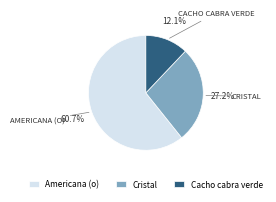

Rank the categories by value from lowest to highest.

Cacho cabra verde, Cristal, Americana (o)